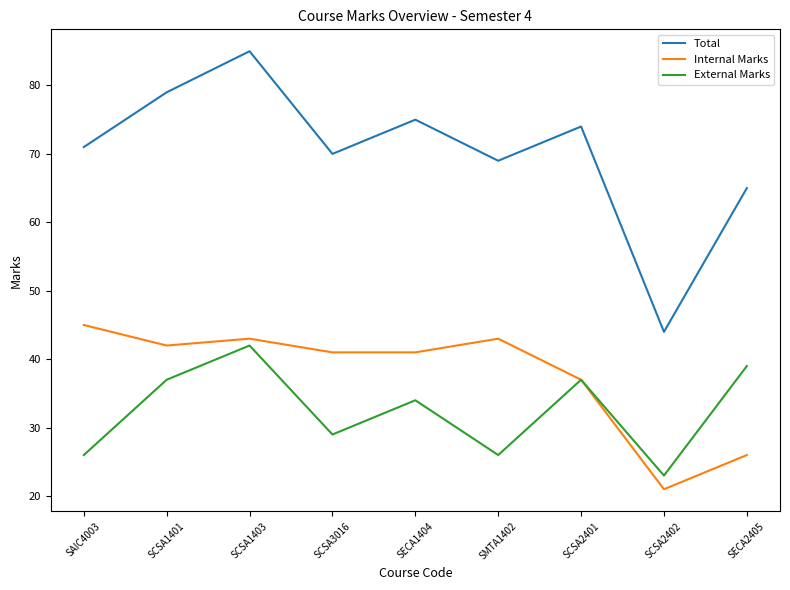

True or false: Internal Marks has a value of 66 at SCSA2401.

False